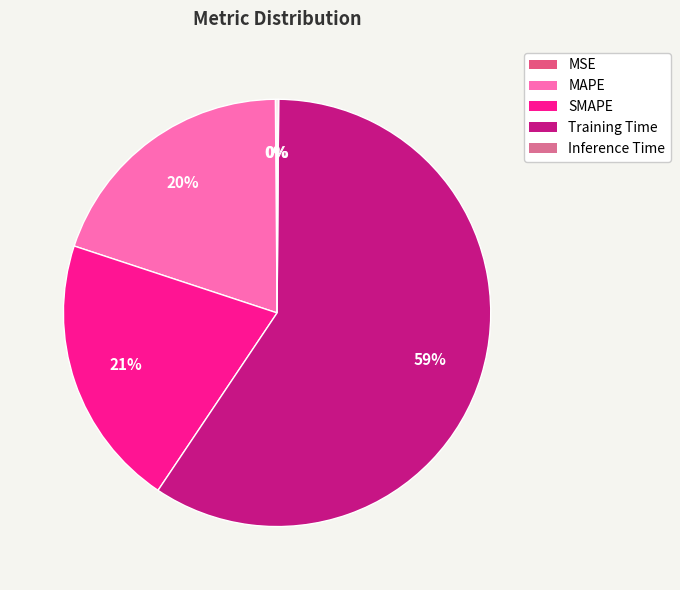

What is the smallest slice in the pie chart?

Inference Time